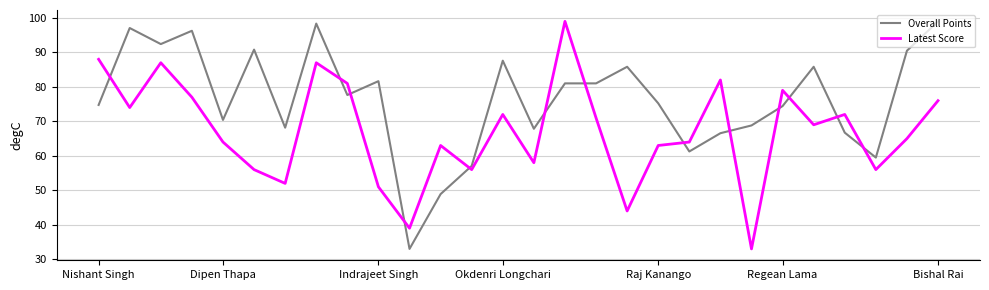

At how many categories does at least one series exceed 52?

27